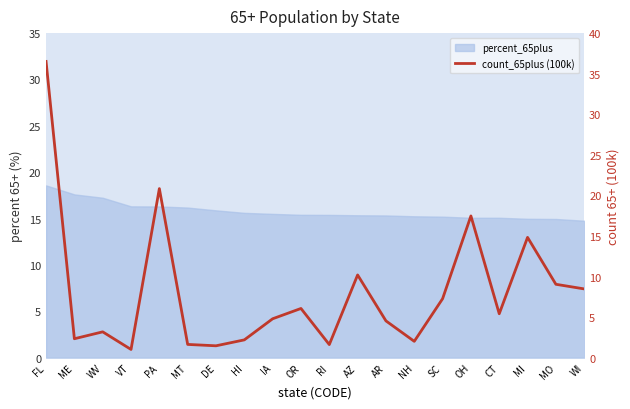

What is the ratio of the value at FL to the value at WI?

4.3